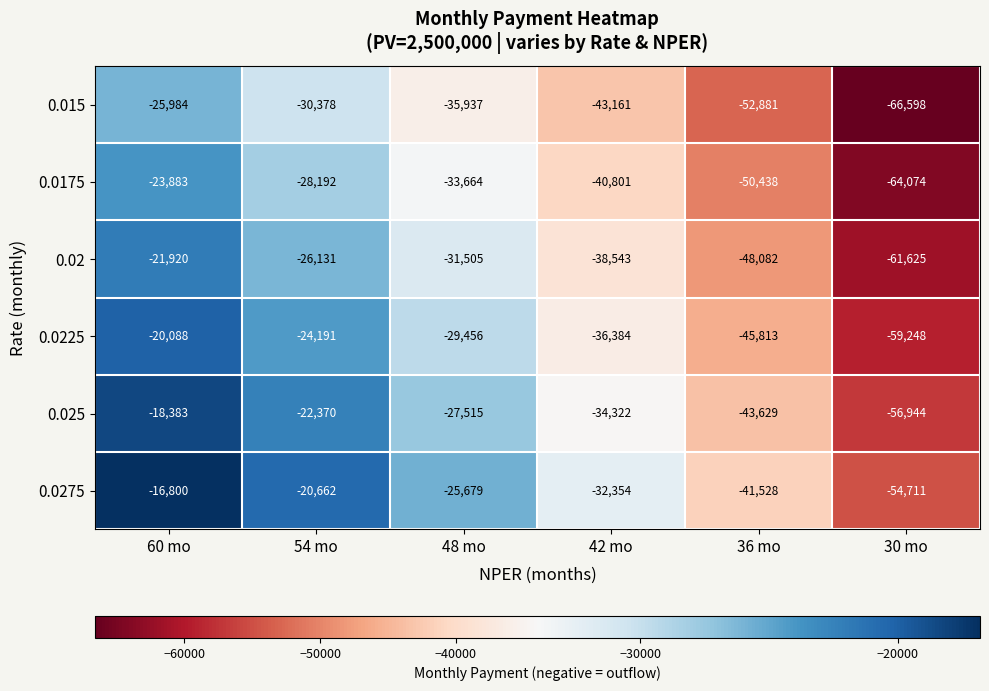

Which series has the largest total across all categories?

0.0275